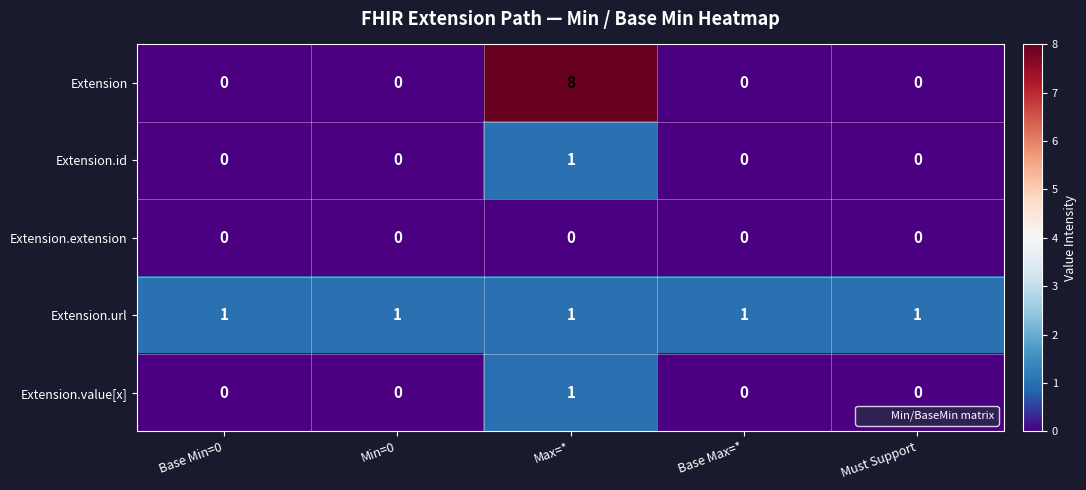

At which category does the chart reach its peak across all series?

Max=*